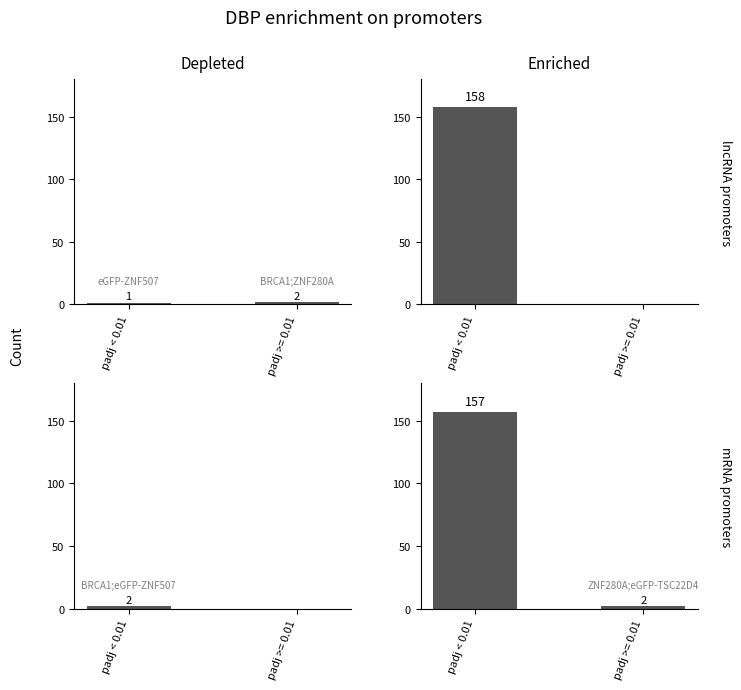

What is the difference between the mRNA promoters values at padj < 0.01 and padj >= 0.01?

155